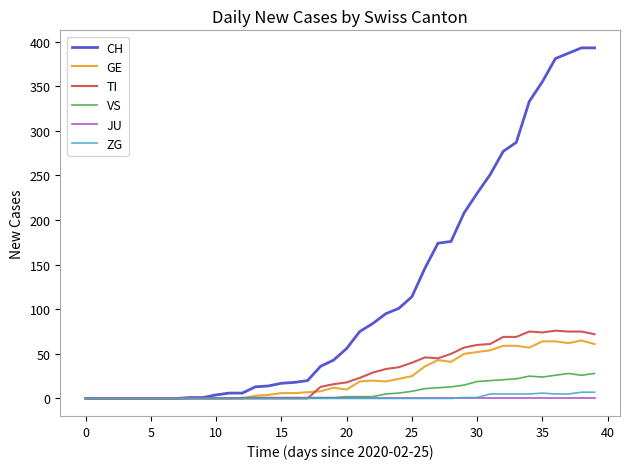

What is the greatest value displayed?

393